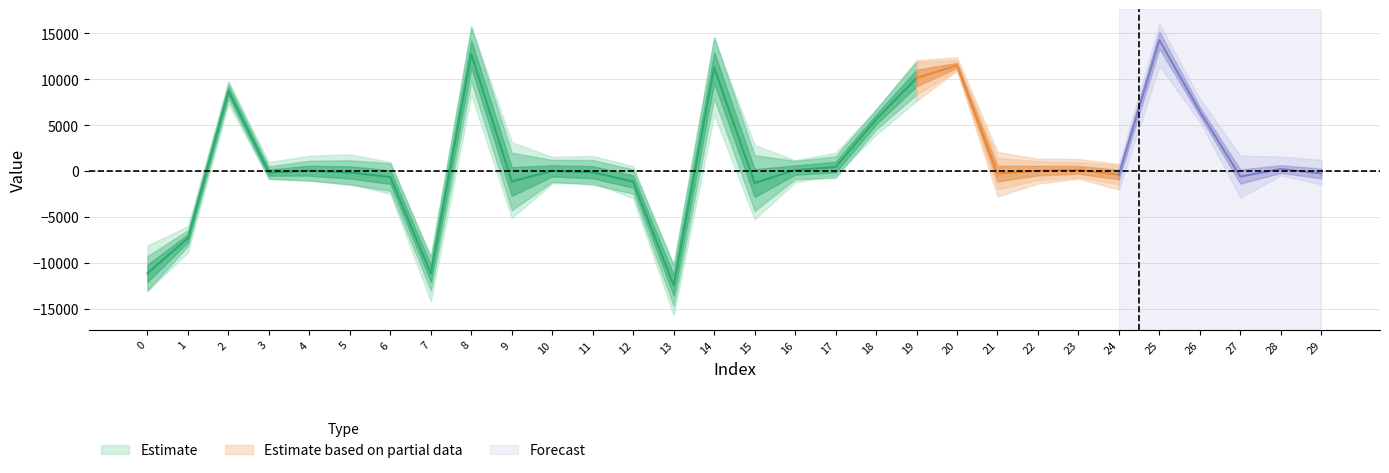

At which category does min reach its first local peak?

2